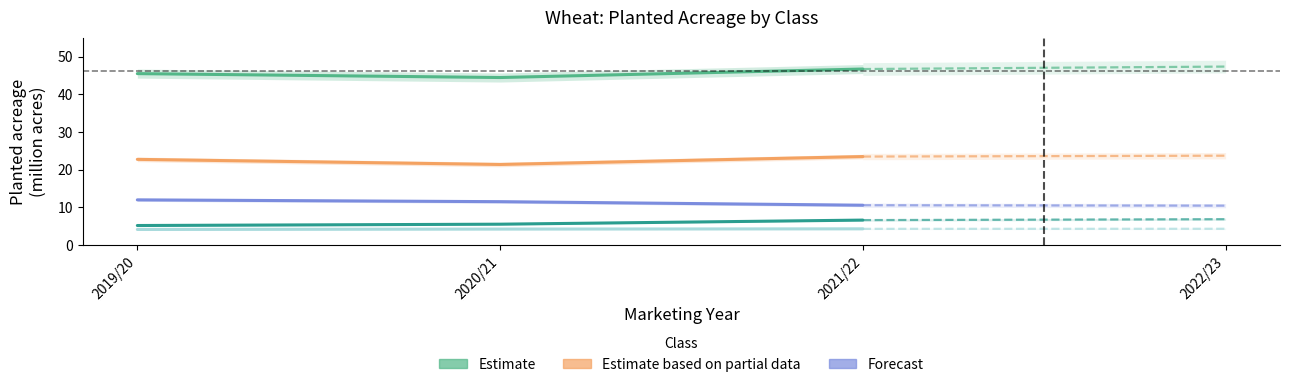

Which series has the widest spread of values?

All wheat